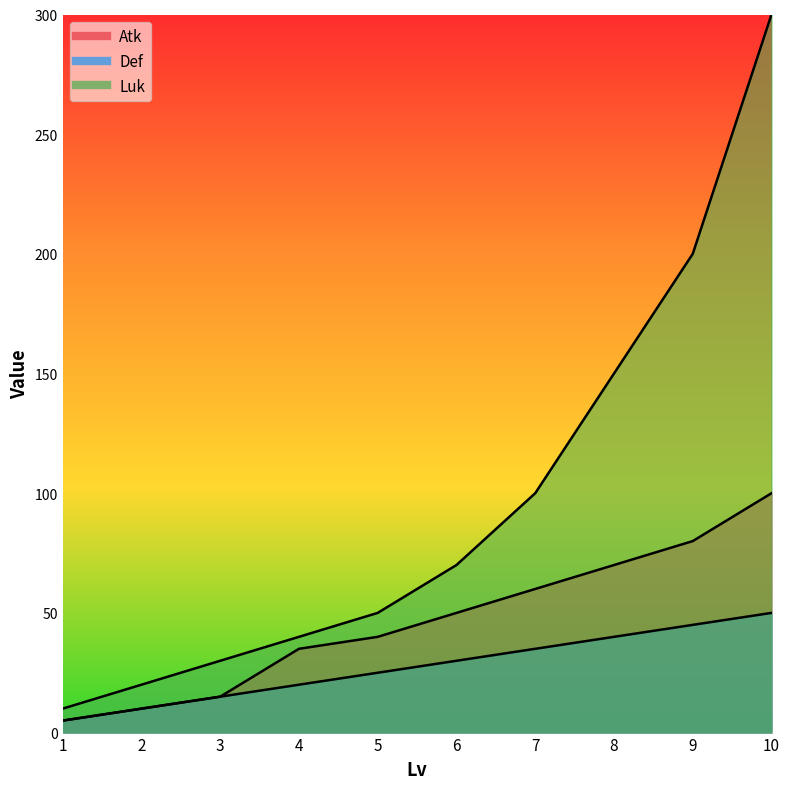

Reading left to right, what are all the values shown in this chart?

Atk: 1=5	2=10	3=15	4=35	5=40	6=50	7=60	8=70	9=80	10=100
Def: 1=5	2=10	3=15	4=20	5=25	6=30	7=35	8=40	9=45	10=50
Luk: 1=10	2=20	3=30	4=40	5=50	6=70	7=100	8=150	9=200	10=300